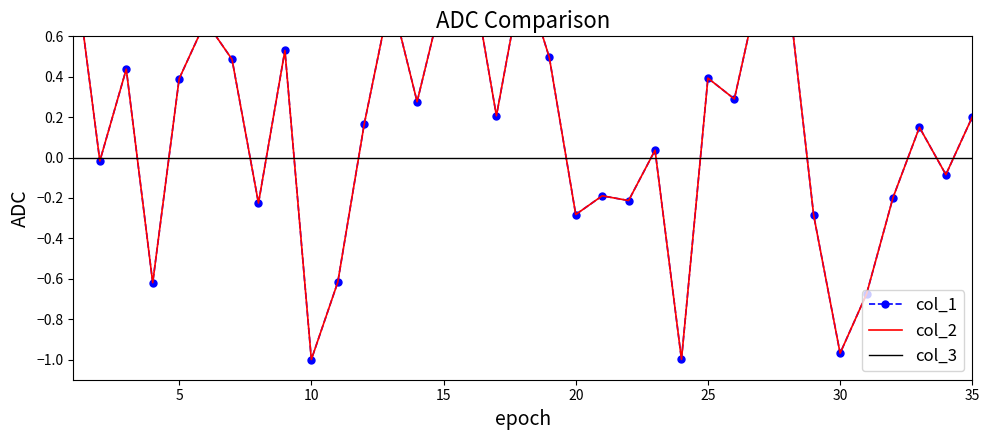

The col_2 series shows 0.1 at 5. True or false?

False